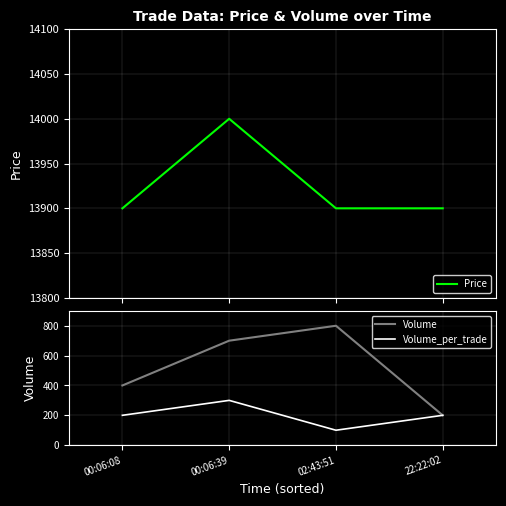

At which category is the sum across all series the highest?

00:06:39